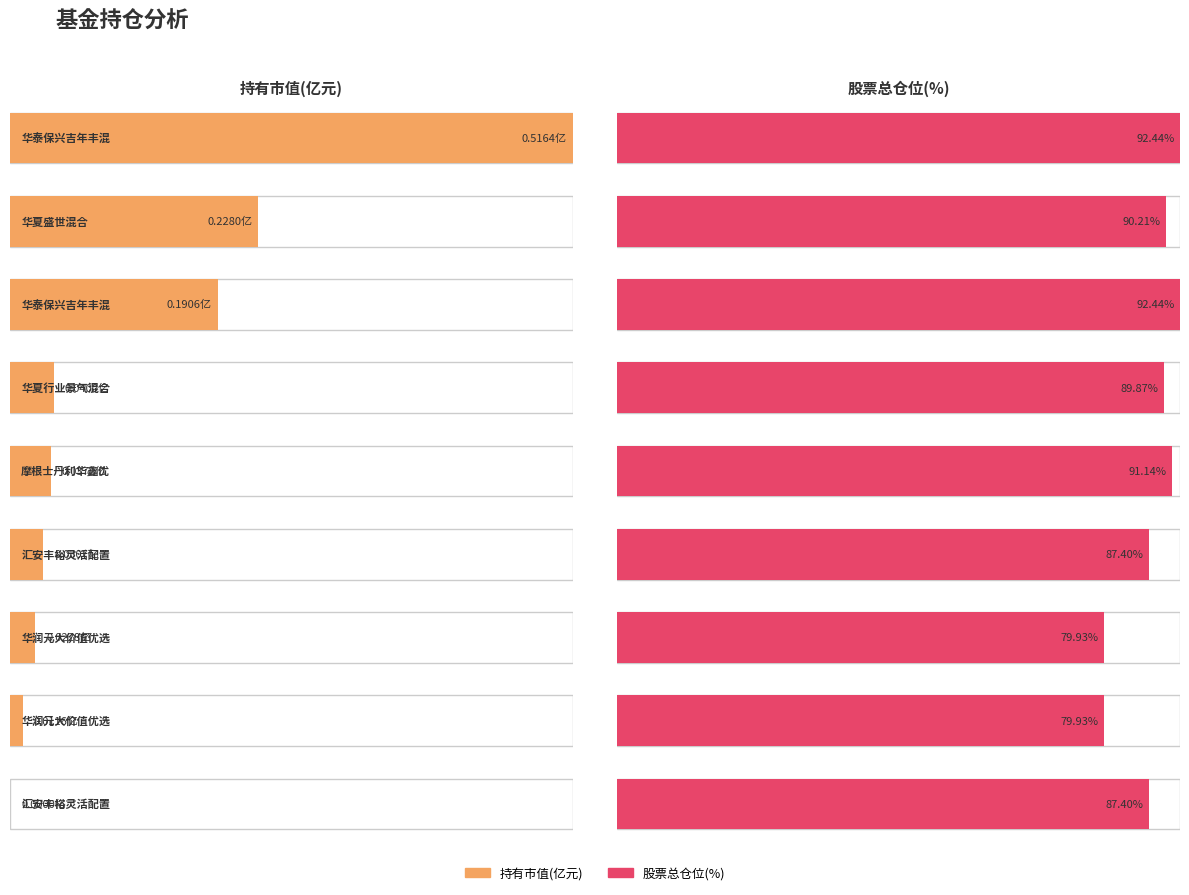

Is the value of 持有市值(亿元) at 华夏行业景气混合 greater than the value of 股票总仓位 at 华润元大价值优选混合A?

No